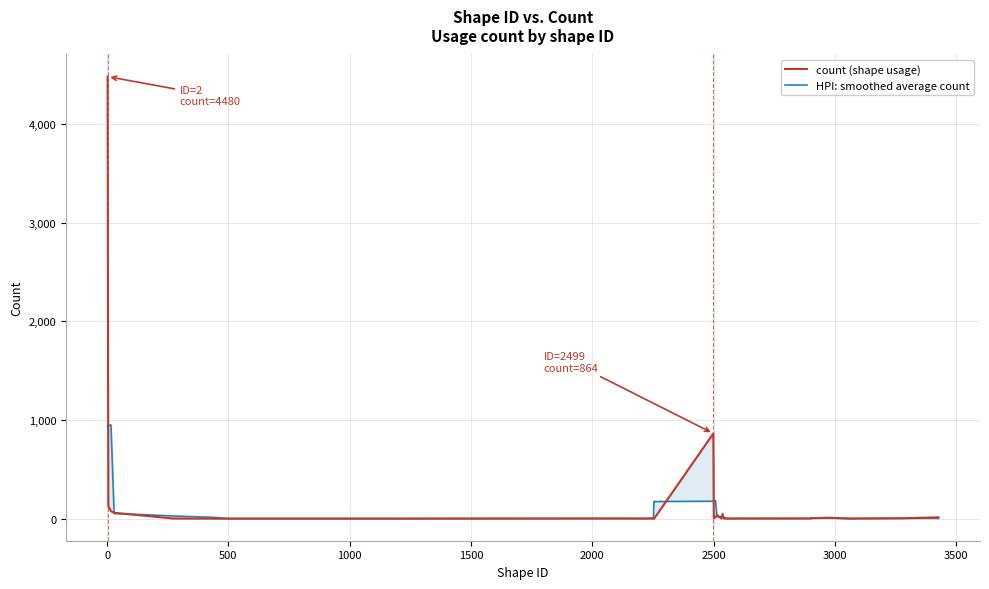

Is the value of HPI: smoothed average count at 37 greater than the value of count (shape usage) at 18?

No